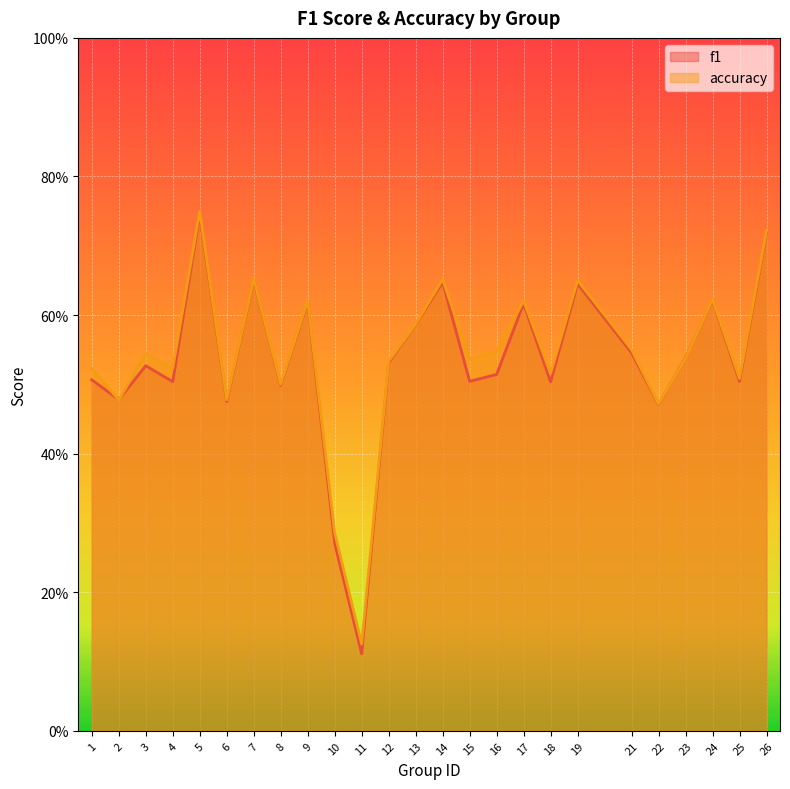

Reading left to right, extract all data points from this chart.

f1: 1=0.5	2=0.5	3=0.5	4=0.5	5=0.7	6=0.5	7=0.7	8=0.5	9=0.6	10=0.3	11=0.1	12=0.5	13=0.6	14=0.6	15=0.5	16=0.5	17=0.6	18=0.5	19=0.6	21=0.5	22=0.5	23=0.5	24=0.6	25=0.5	26=0.7
accuracy: 1=0.5	2=0.5	3=0.5	4=0.5	5=0.8	6=0.5	7=0.7	8=0.5	9=0.6	10=0.3	11=0.1	12=0.5	13=0.6	14=0.7	15=0.5	16=0.5	17=0.6	18=0.5	19=0.7	21=0.6	22=0.5	23=0.5	24=0.6	25=0.5	26=0.7